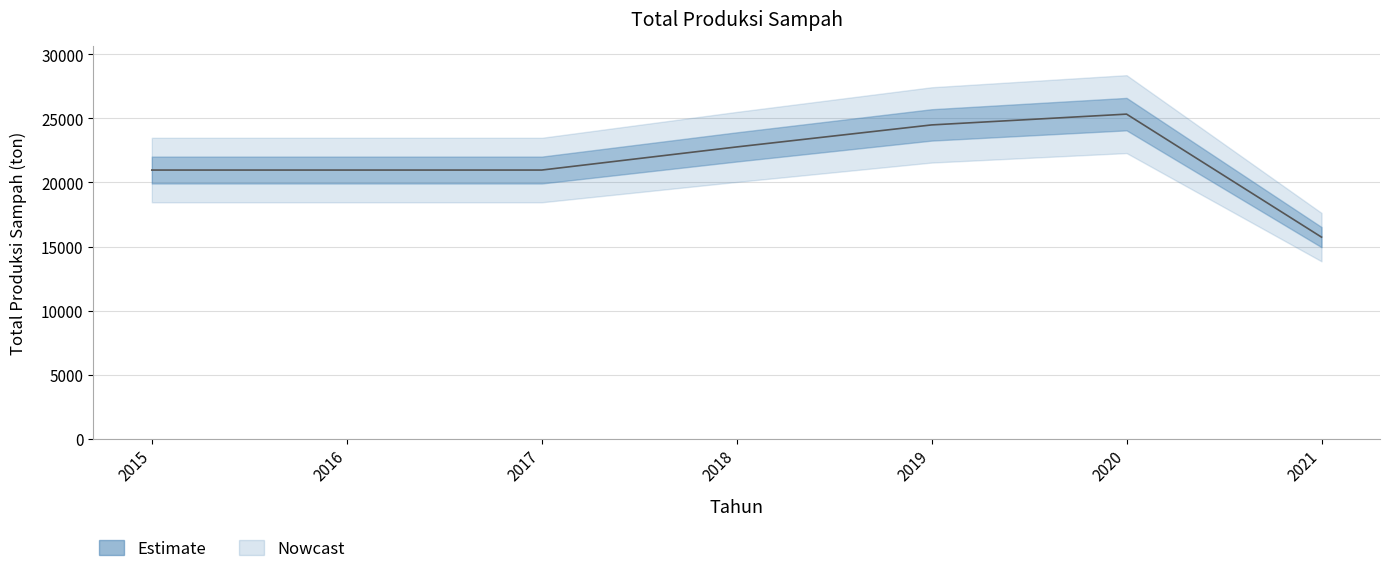

The value at 2018 is 30303.2. True or false?

False